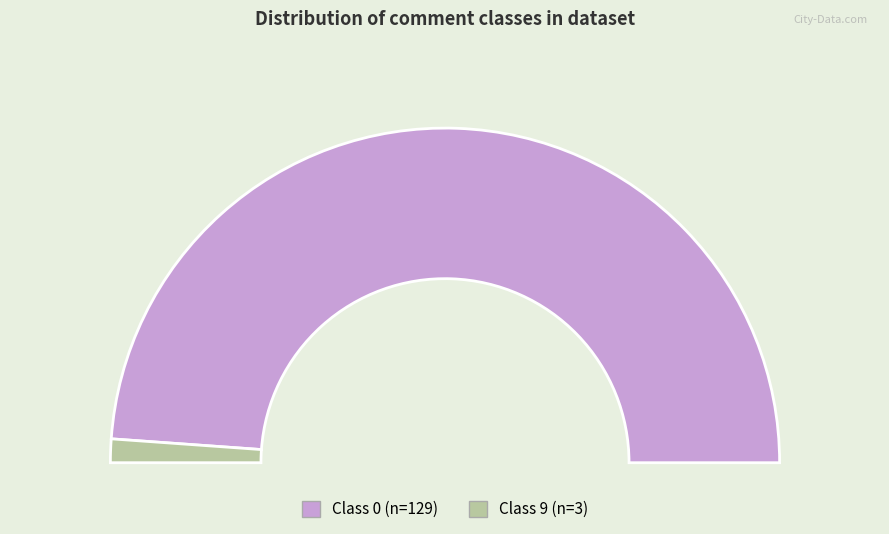

True or false: 0 accounts for 98% of the total.

True